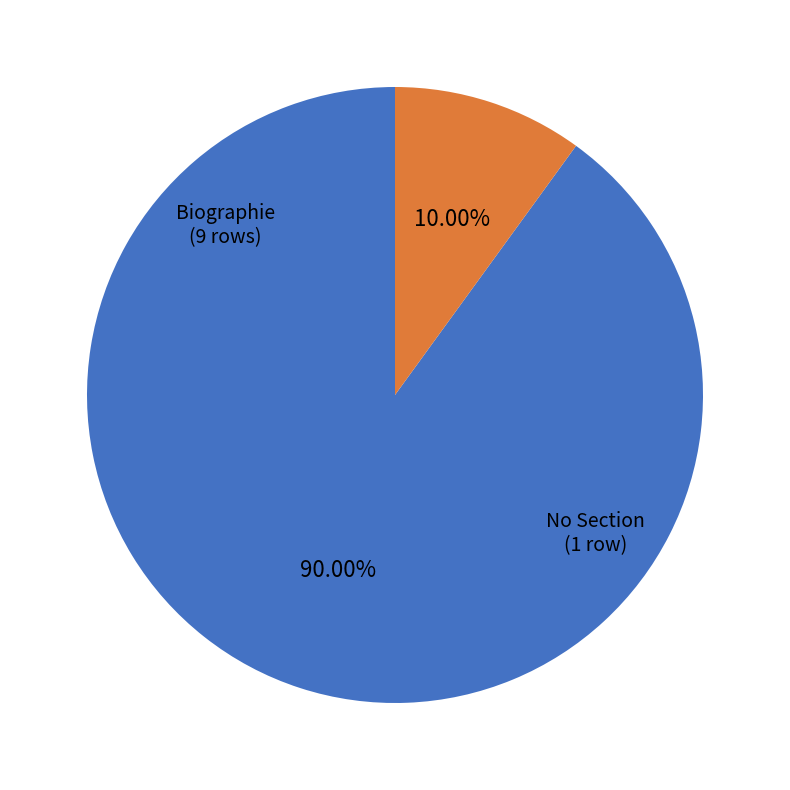

Do Biographie and No Section together represent more than half of the pie?

Yes